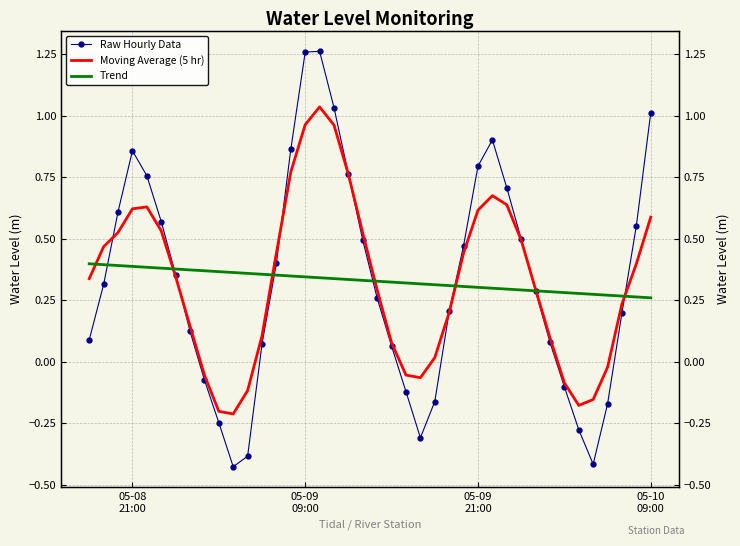

What is the maximum value for Moving Average (5 hr)?

1.0